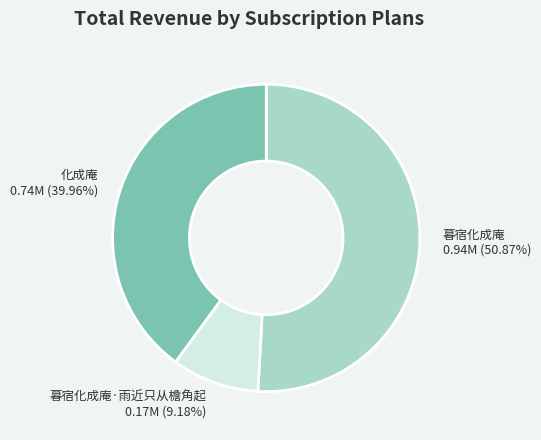

What is the largest slice in the pie chart?

暮宿化成庵